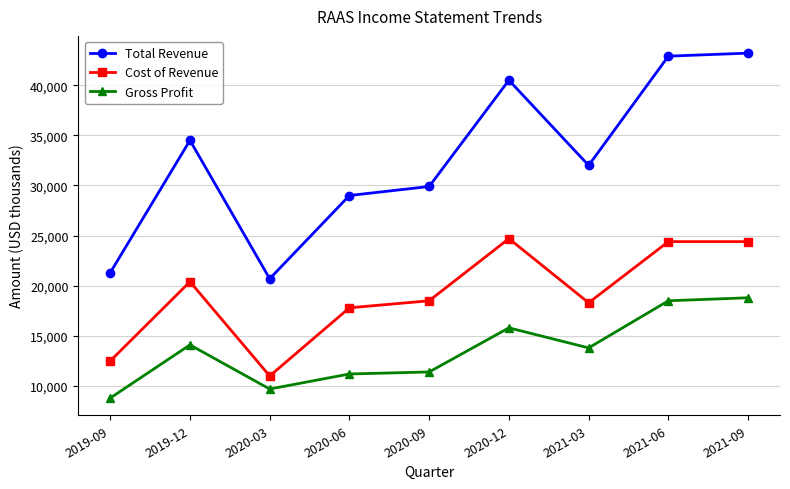

Which series changed the most between 2020-06 and 2021-09?

Total Revenue